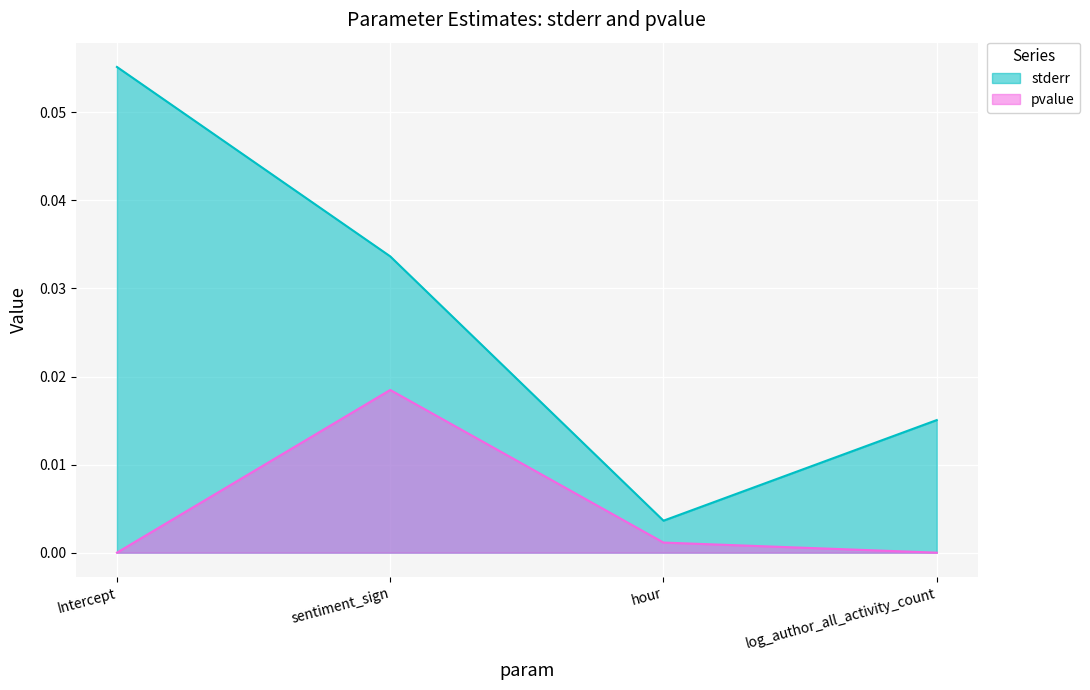

Which category has the lowest value in the stderr series?

hour